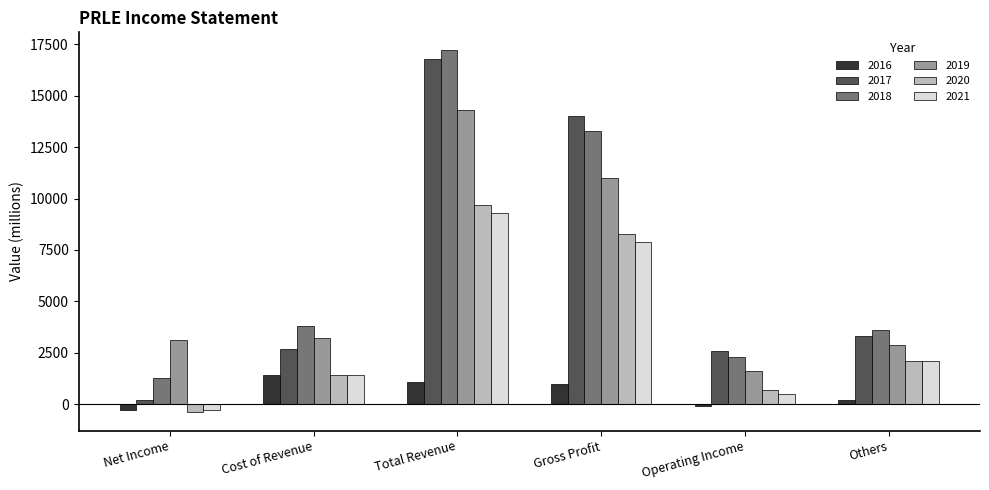

What is the spread (max minus min) of values at Cost of Revenue?

2400